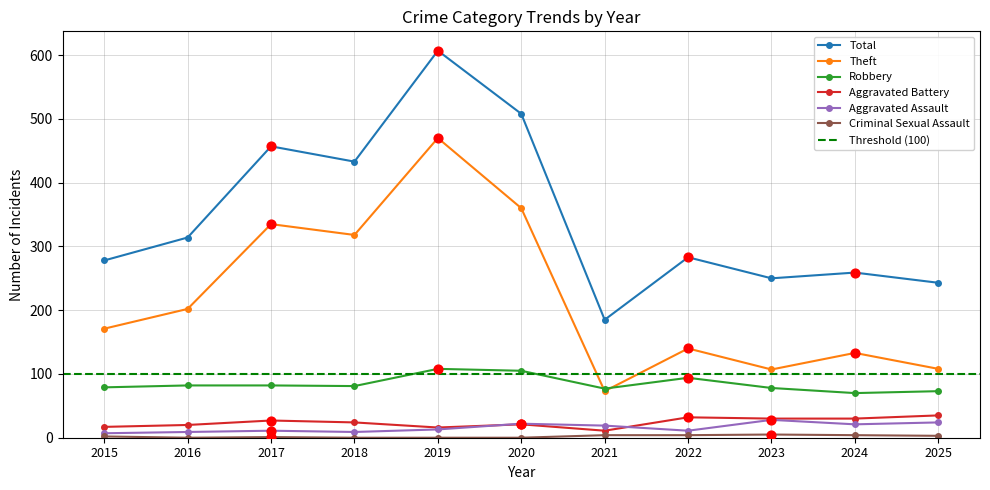

At which category is the sum across all series the highest?

2019